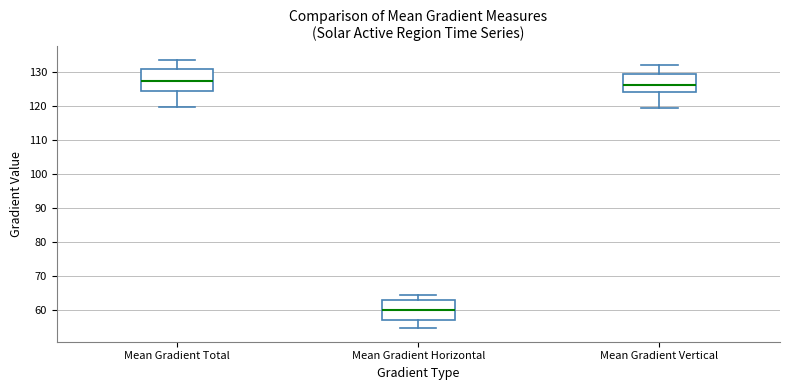

Reading left to right, transcribe this box plot: for each box, give where its median line is, the range the box spans, and where its two whiskers end, as read against the y-axis. The values are not printed on the chart, so give them approximately, as read against the axis.

Mean Gradient Total: median 127, box 124 to 131, whiskers 120 to 134
Mean Gradient Horizontal: median 60, box 57 to 63, whiskers 55 to 64
Mean Gradient Vertical: median 126, box 124 to 129, whiskers 119 to 132